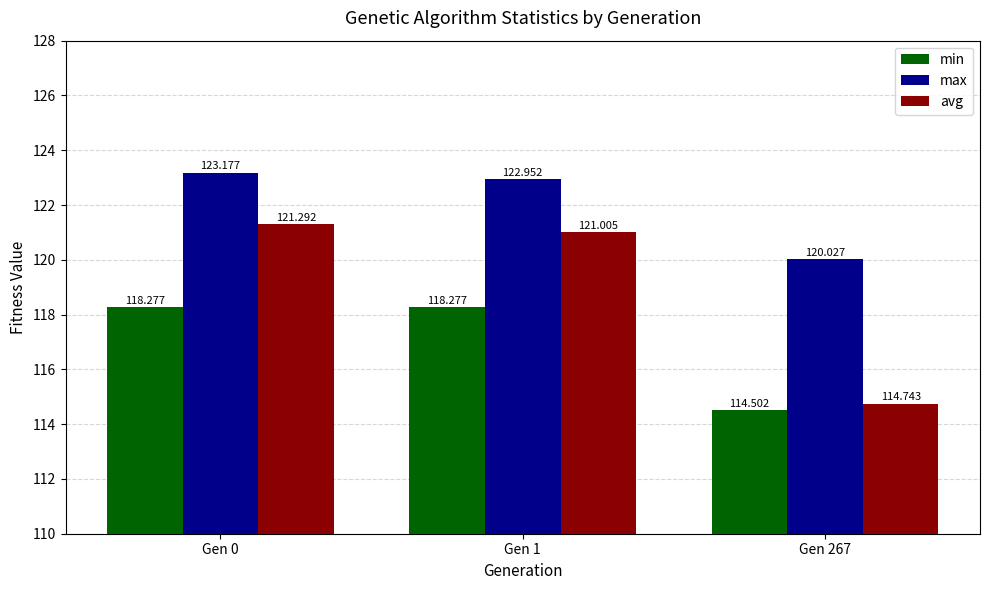

At how many categories does at least one series exceed 121?

2